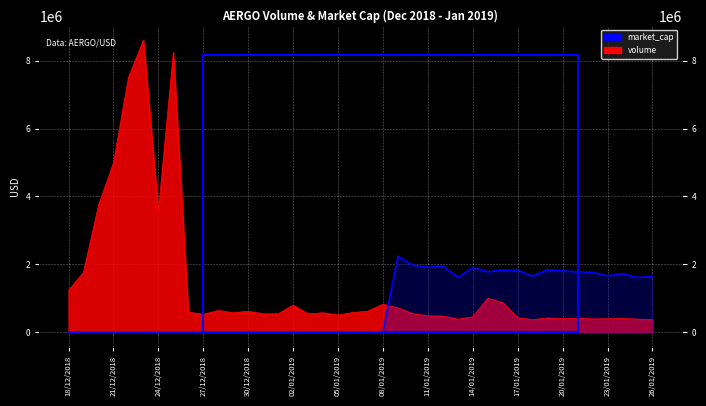

How many lines are shown in the chart?

2